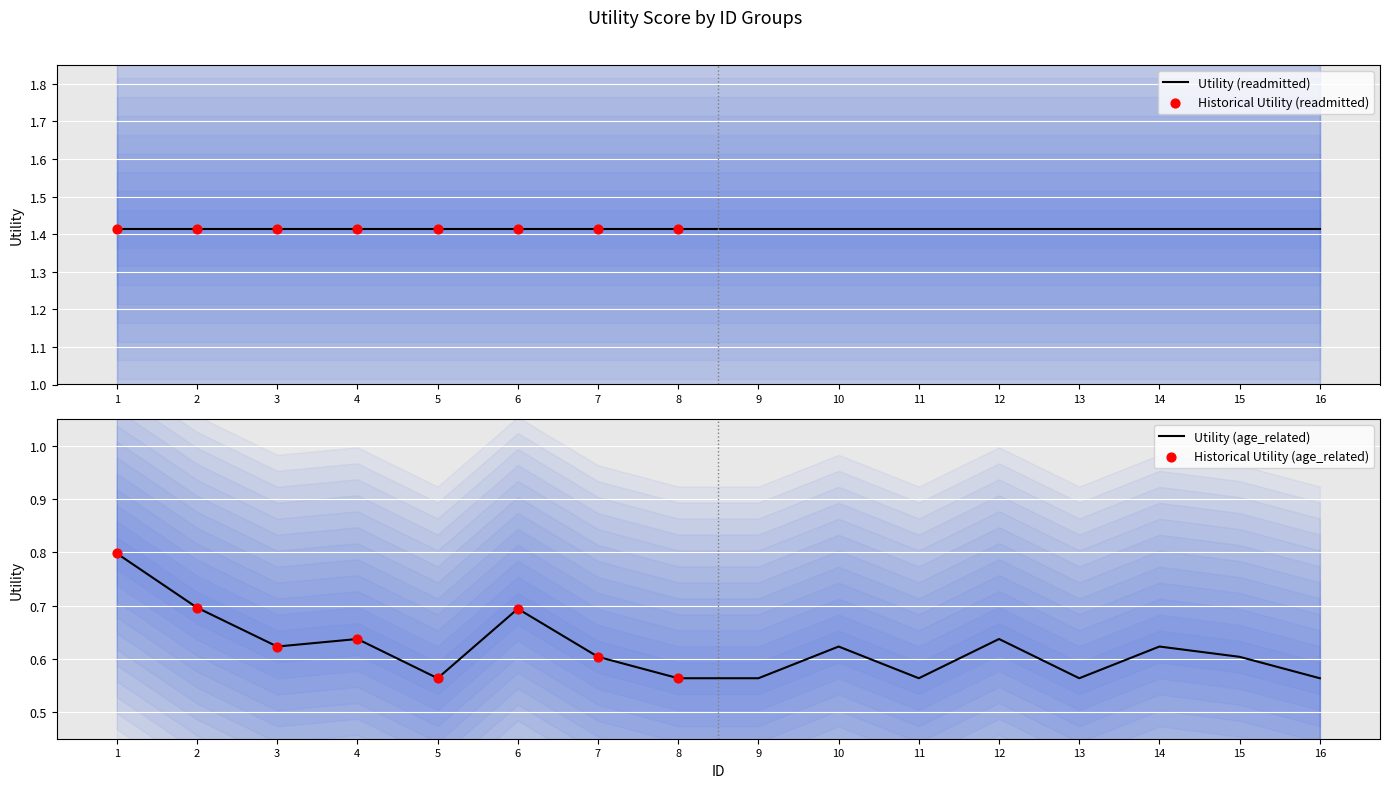

Which series reaches the maximum Y coordinate?

readmitted